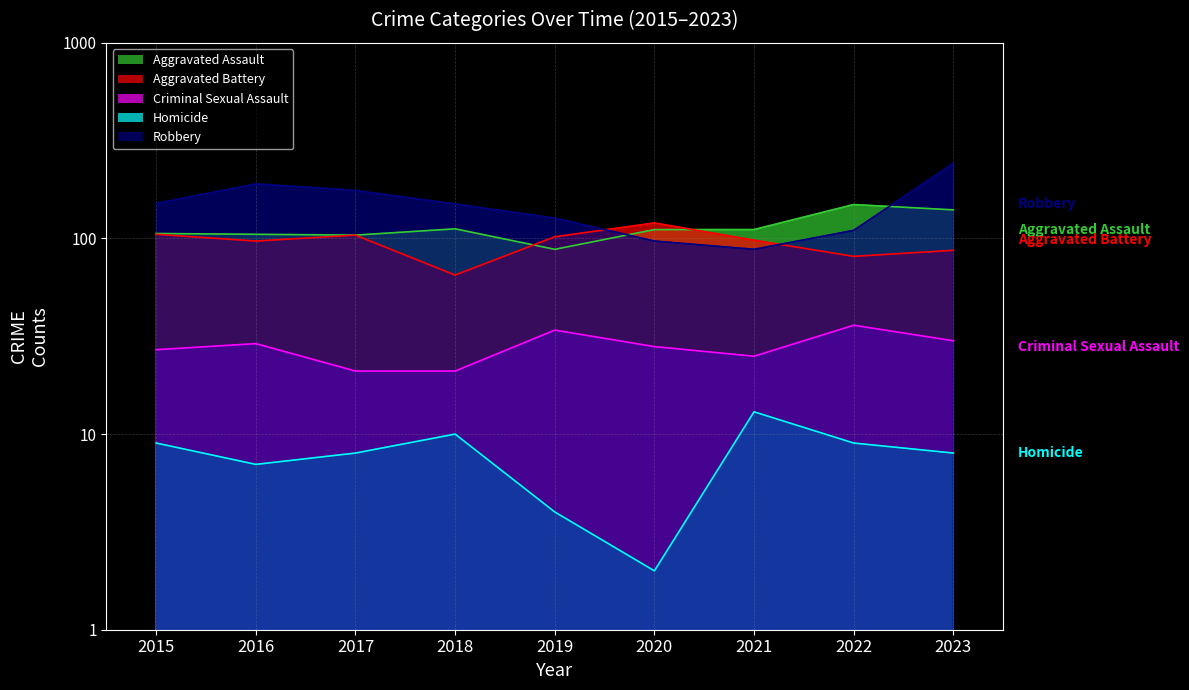

True or false: Homicide has a value of 13 at 2021.

True